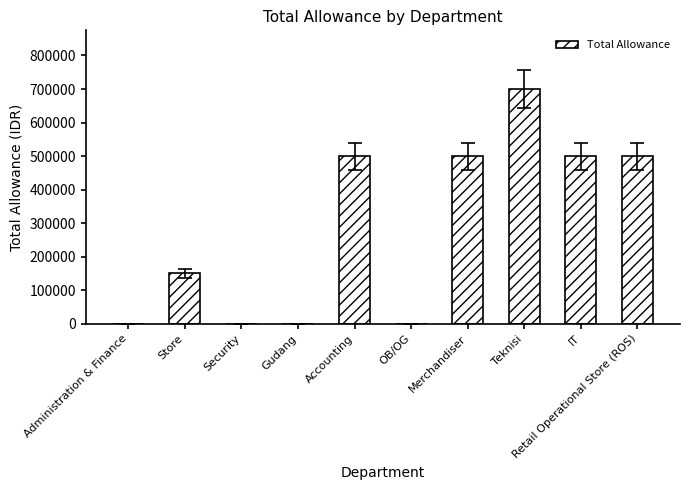

Are the bars grouped side by side (vs. stacked)?

No